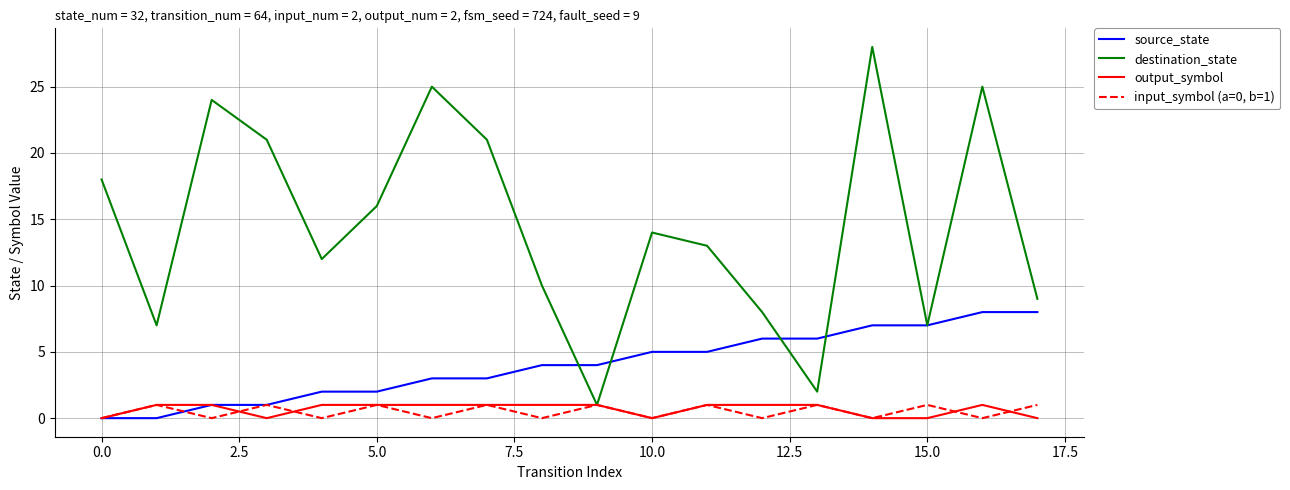

Which series has the largest total across all categories?

destination_state